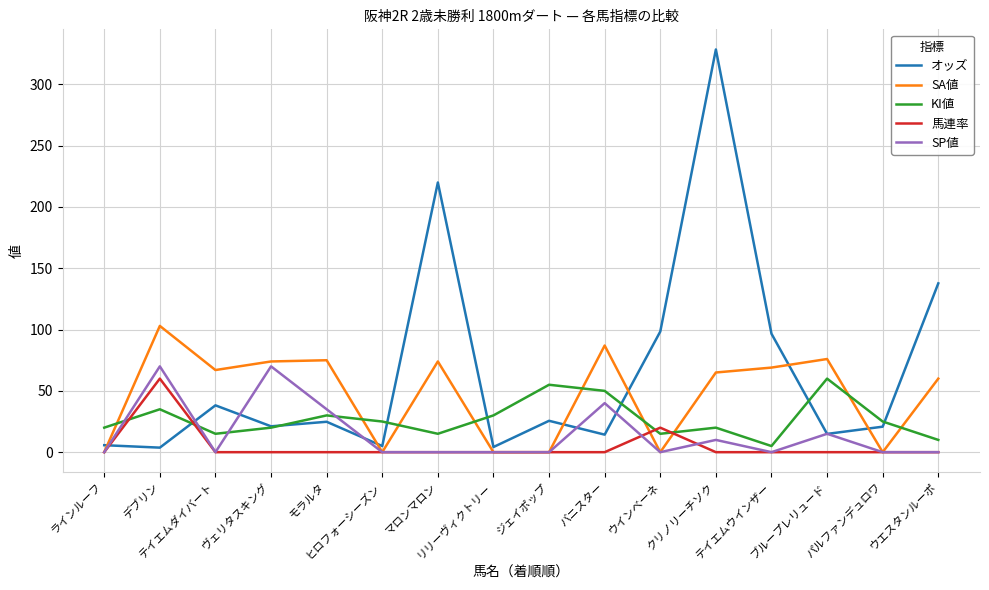

How many lines are shown in the chart?

5